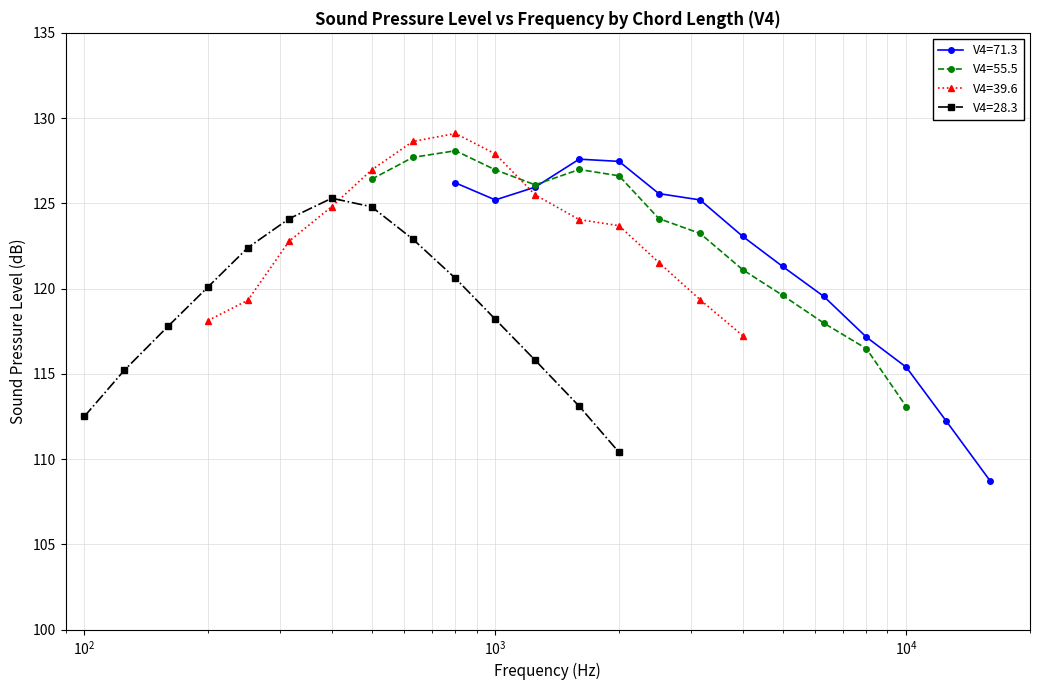

What is the average value of the V4=28.3 series?

118.8